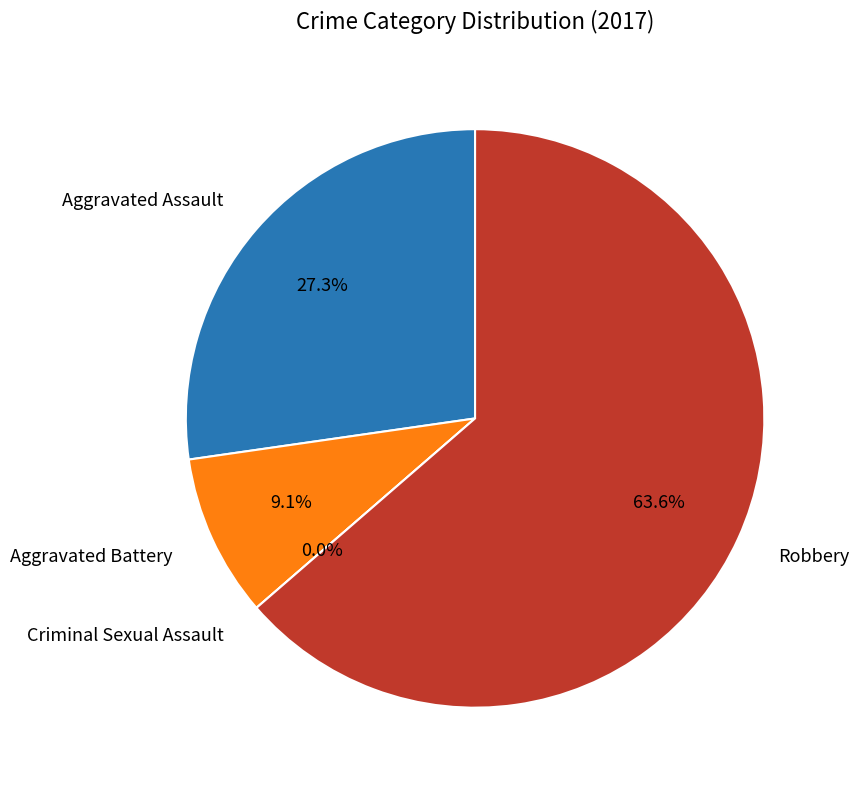

What is the largest slice in the pie chart?

Robbery